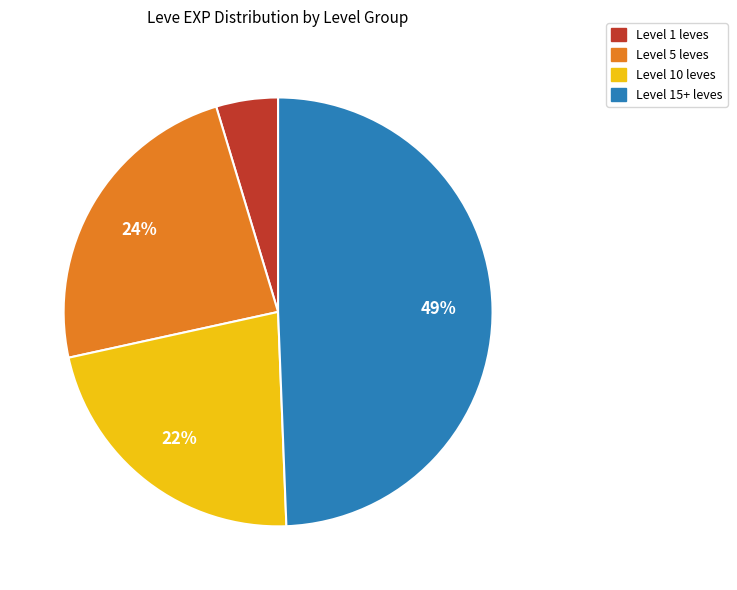

How many segments does this pie chart have?

4